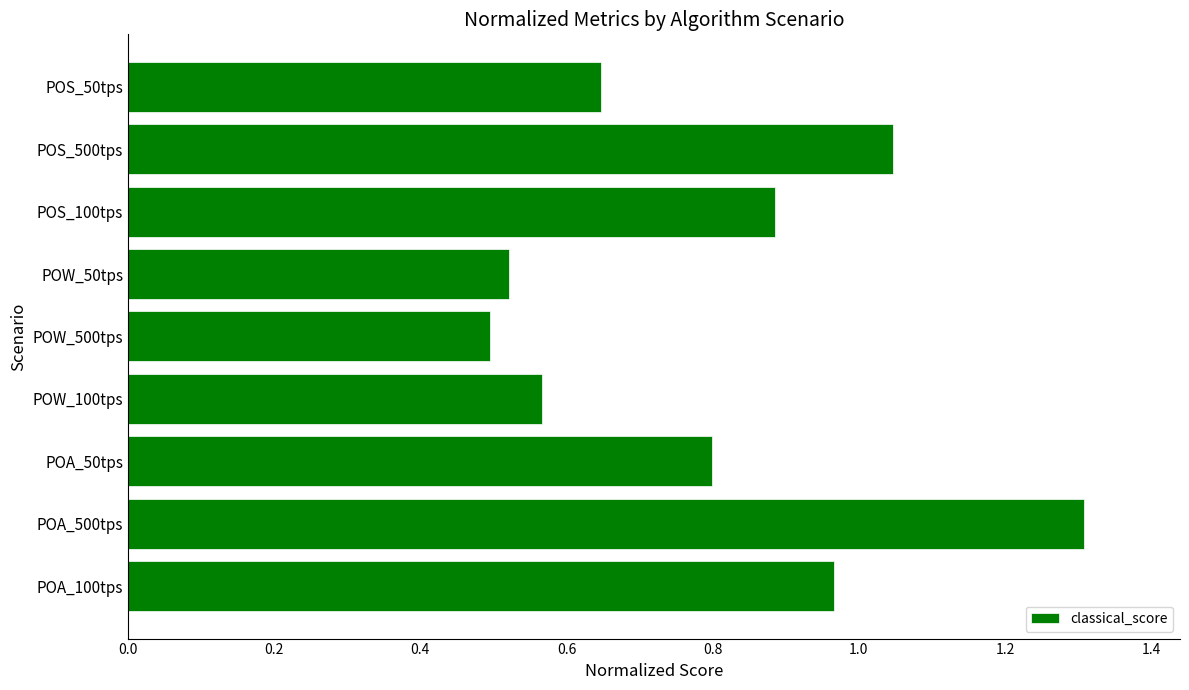

What is the maximum value shown in the chart?

1.3